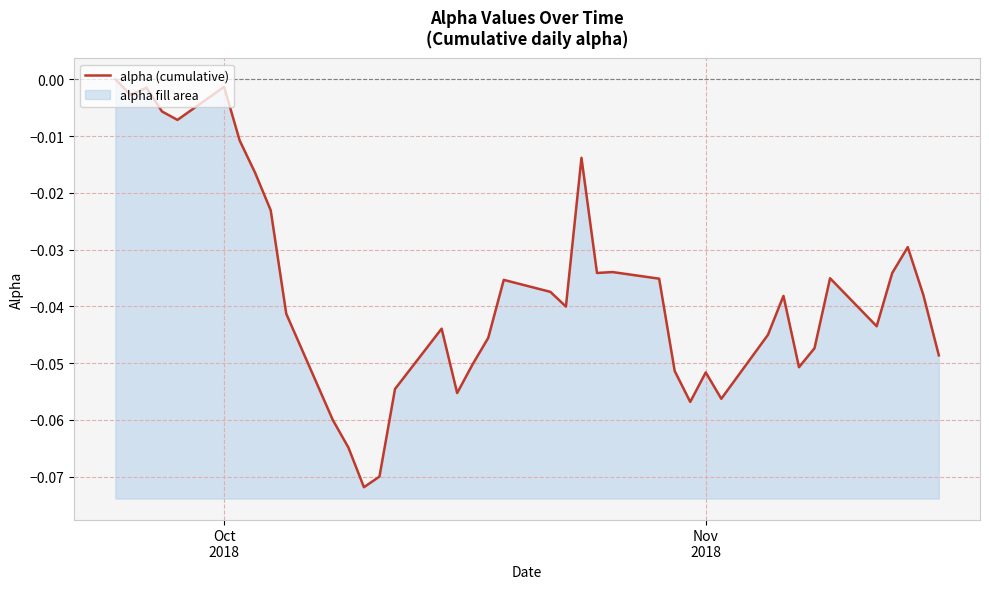

What is the sum of all values?

-1.5